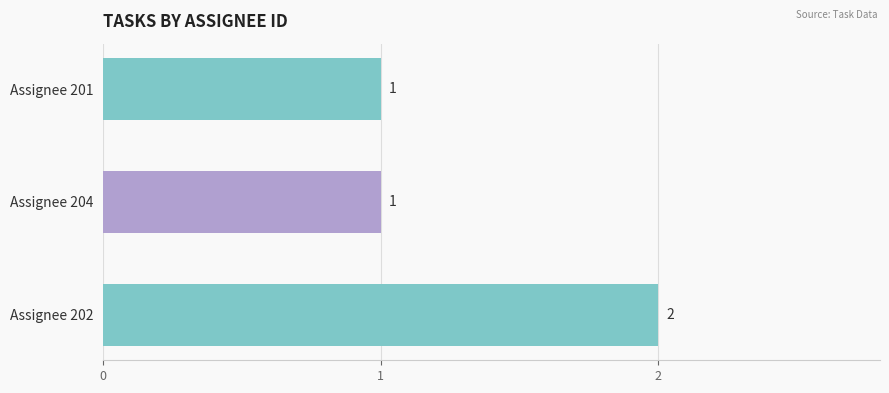

How many values exceed 1?

1